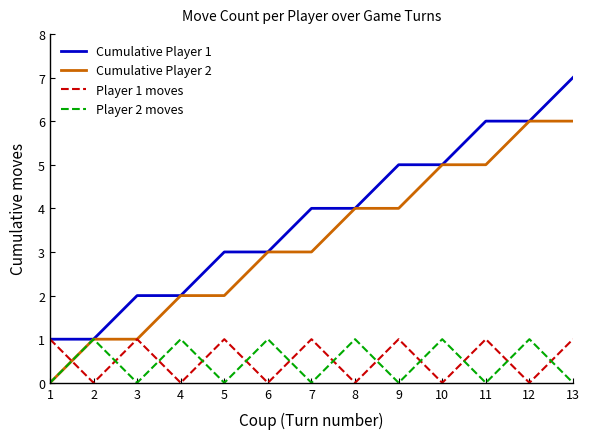

Read the Cumulative Player 1 value at 2.

1